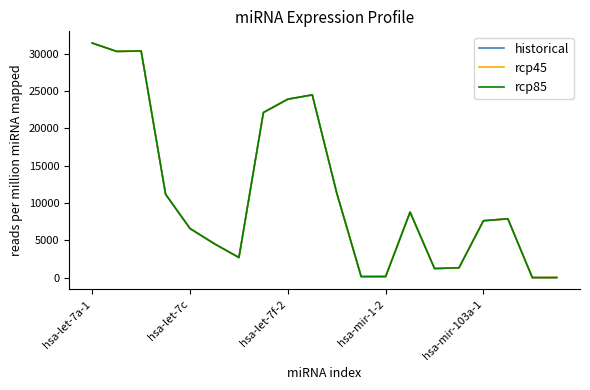

How many values in the rcp85 series exceed 7873?

10